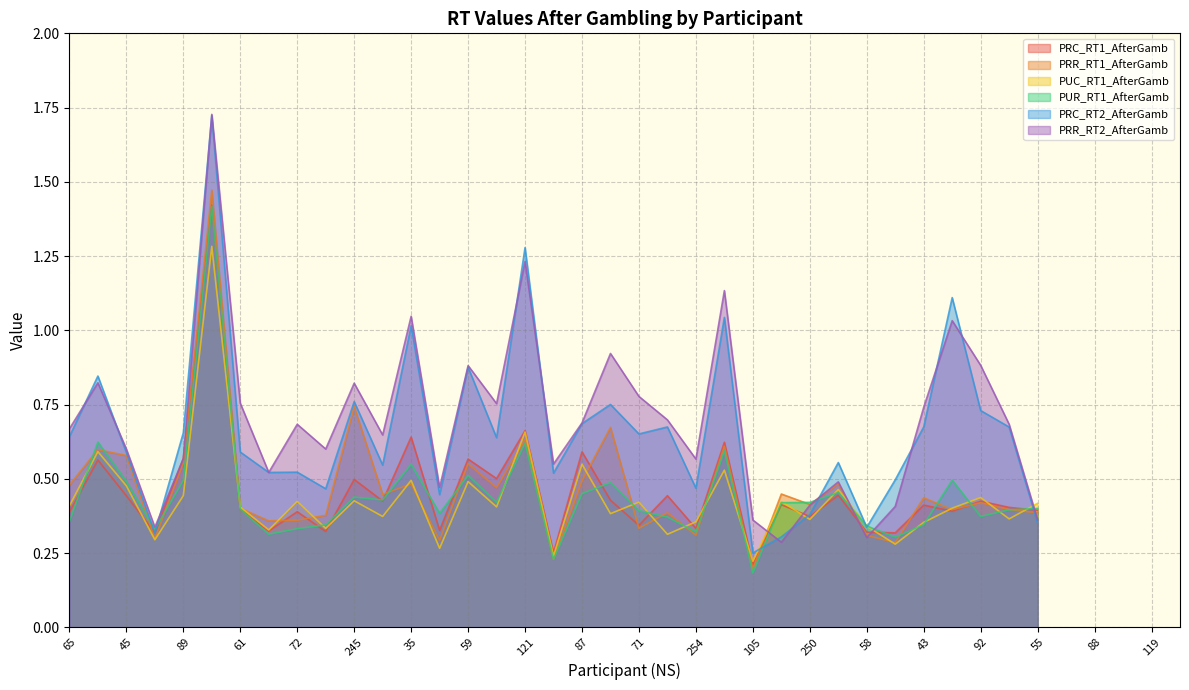

What is the value of the PRR_RT2_AfterGamb point at the 16th from the left?

0.8